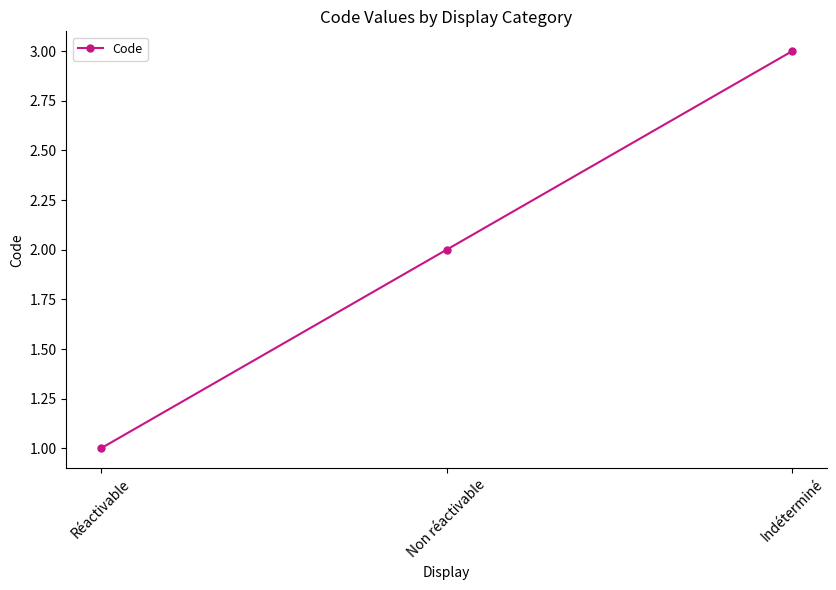

List the labels in order of value, largest first.

Indéterminé, Non réactivable, Réactivable